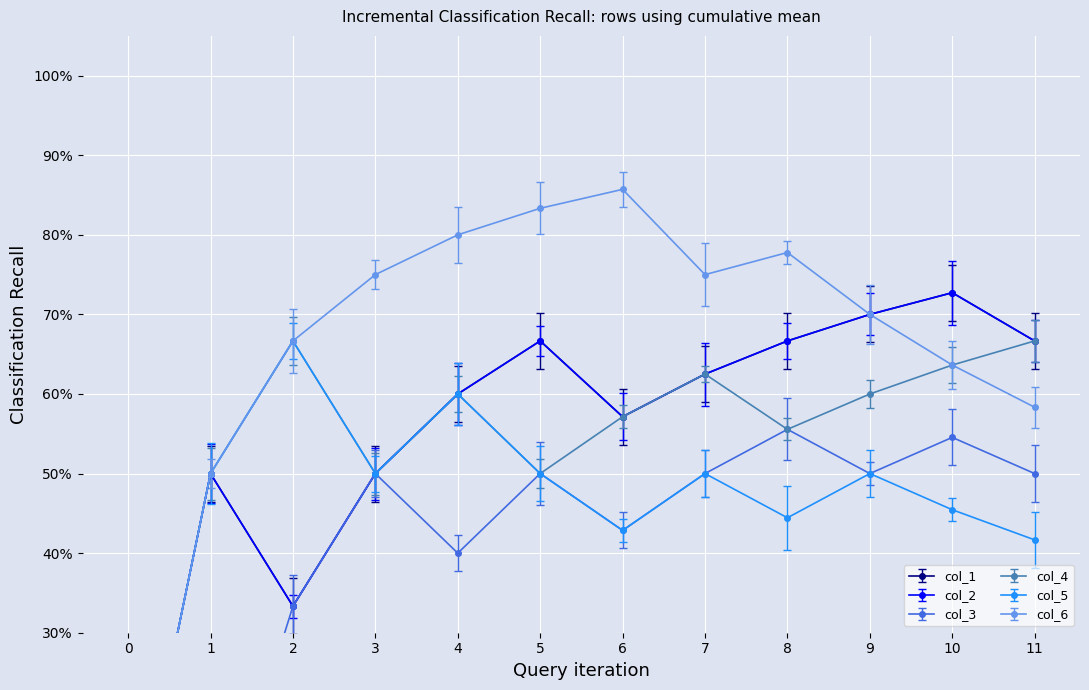

Reading left to right, what are all the values shown in this chart?

col_1: 0	1	0	1	1	1	0	1	1	1	1	0
col_2: 0	1	0	1	1	1	0	1	1	1	1	0
col_3: 0	0	1	1	0	1	0	1	1	0	1	0
col_4: 0	1	1	0	1	0	1	1	0	1	1	1
col_5: 0	1	1	0	1	0	0	1	0	1	0	0
col_6: 0	1	1	1	1	1	1	0	1	0	0	0